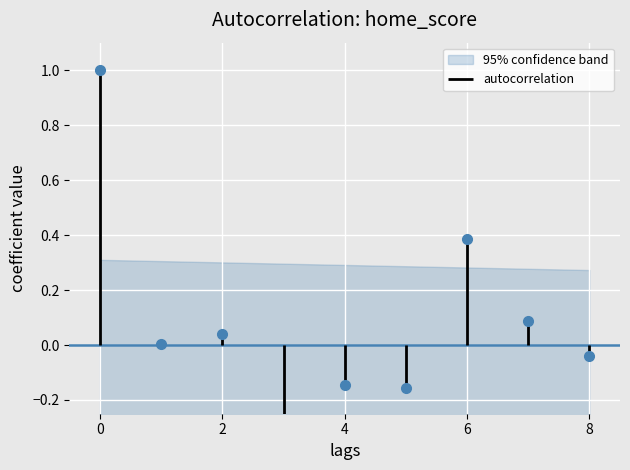

What is the sum of the values at 8 and 6?

0.4